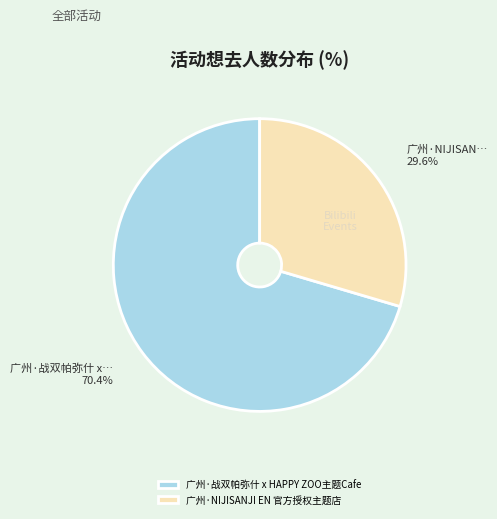

Is there any slice that represents more than half of the pie?

Yes